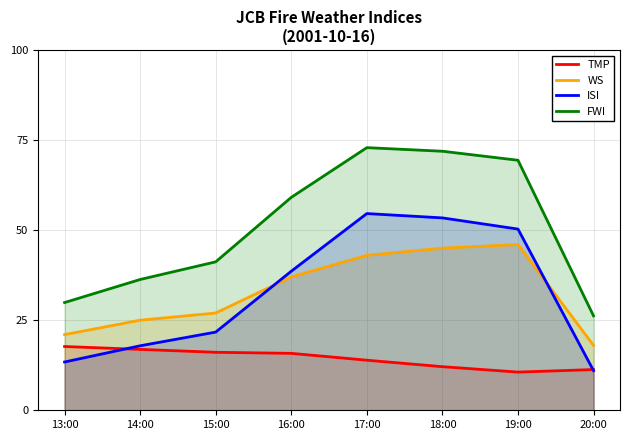

Is the value of WS at 14:00 greater than the value of FWI at 17:00?

No